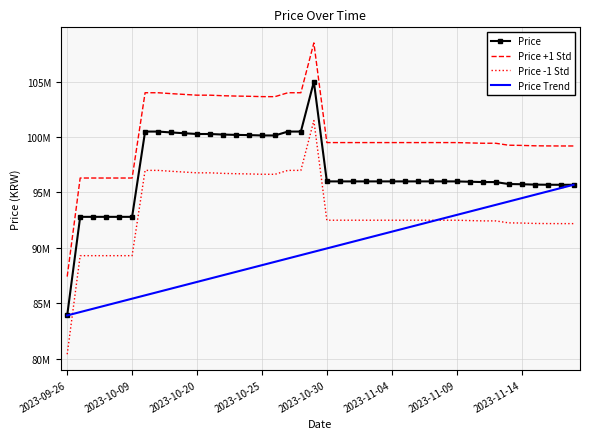

In Price -1 Std, how many points are lower than both neighbors (excluding endpoints)?

1